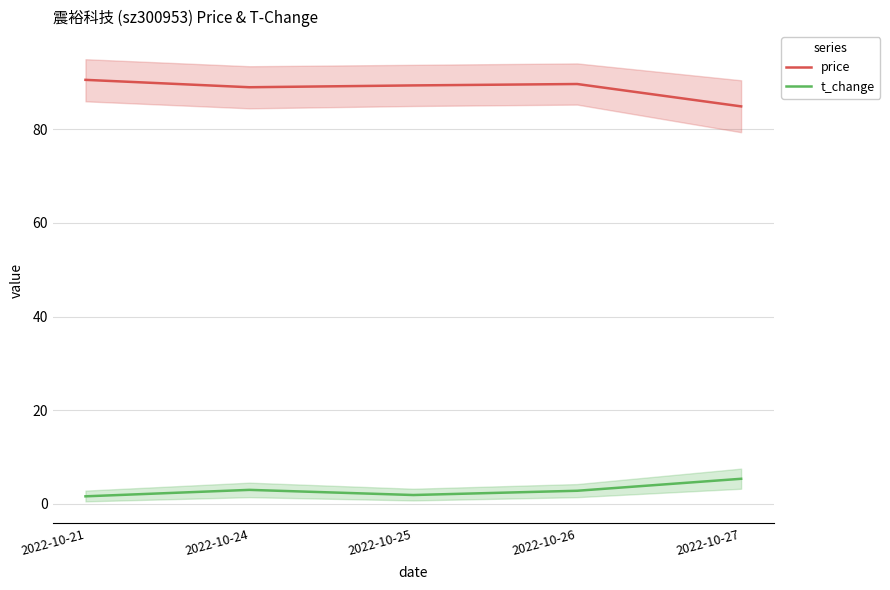

At which label does price first exceed 89?

2022-10-21